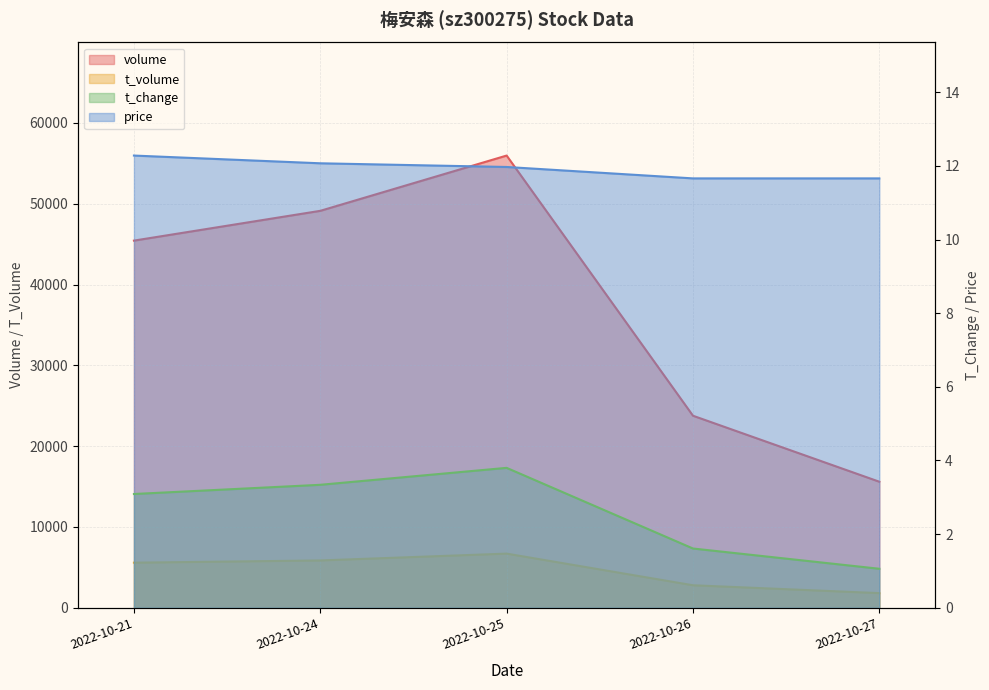

Which series has the widest spread of values?

volume